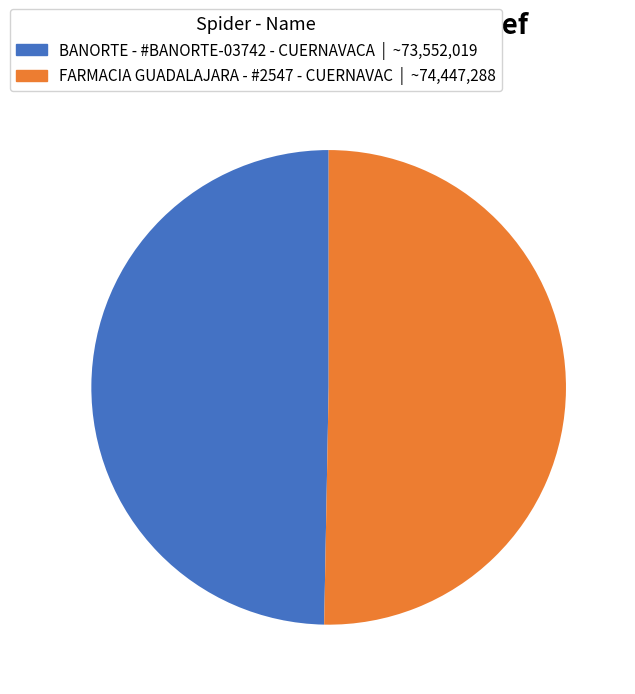

Which category has the biggest portion of the pie?

FARMACIA GUADALAJARA - #2547 - CUERNAVAC